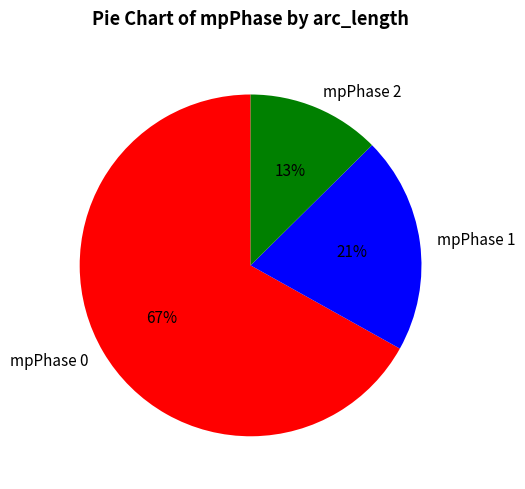

Do mpPhase 2 and mpPhase 0 together represent more than half of the pie?

Yes